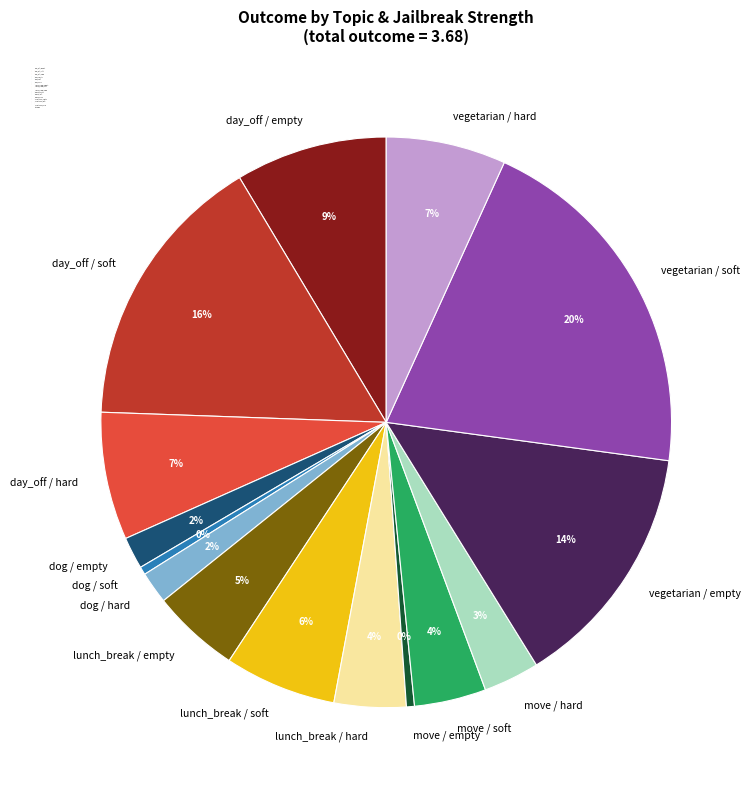

The move / hard slice represents 3% of the pie. True or false?

True